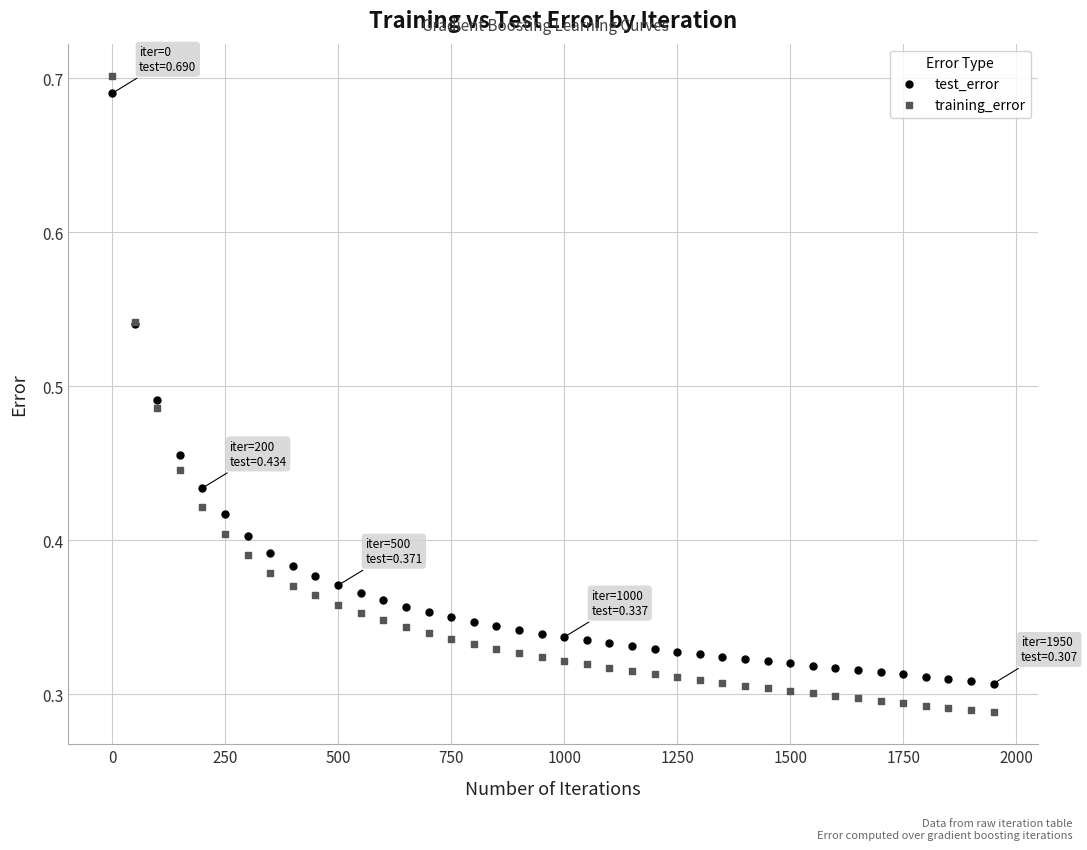

Which series reaches the minimum Y coordinate?

training_error